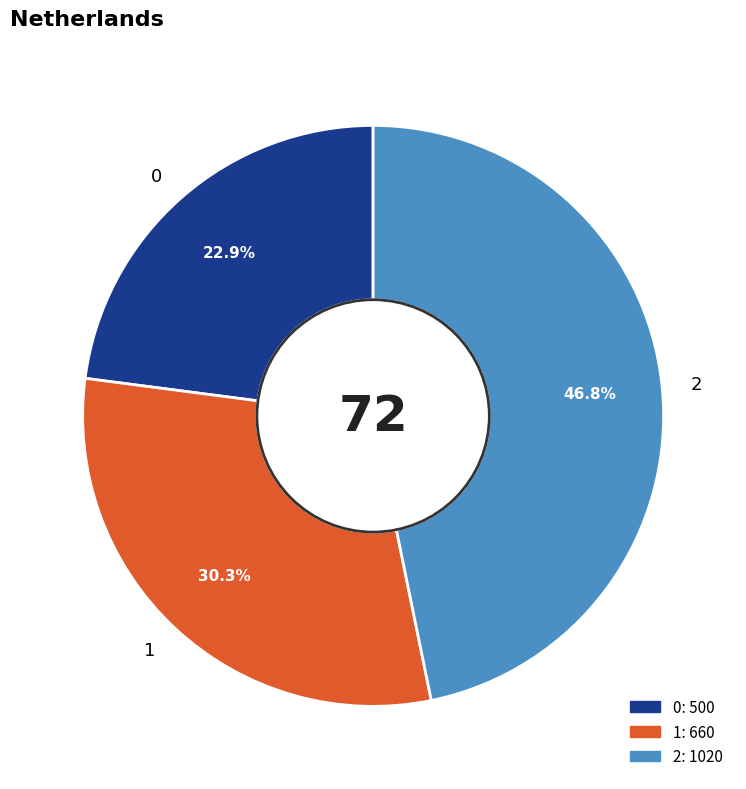

Does 1 account for over 50% of the chart?

No